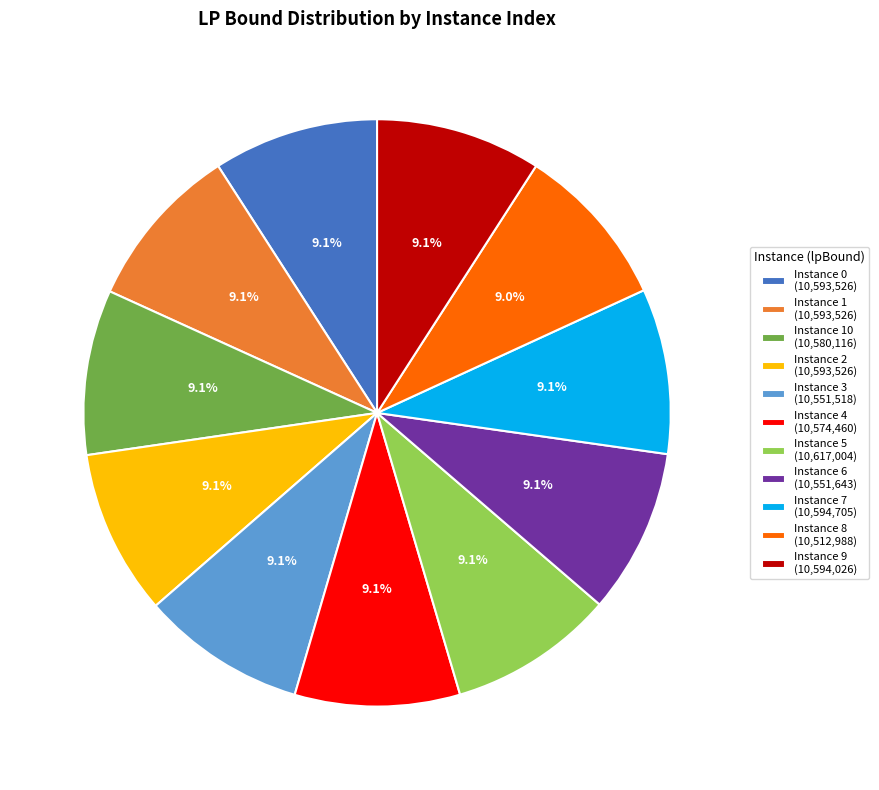

What is the ratio of the value at Instance 4 (10,574,460) to the value at Instance 1 (10,593,526)?

1.0